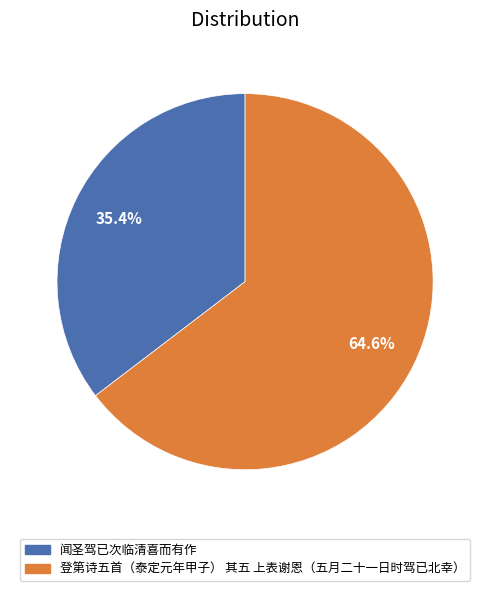

What is the majority slice?

登第诗五首（泰定元年甲子） 其五 上表谢恩（五月二十一日时驾已北幸）